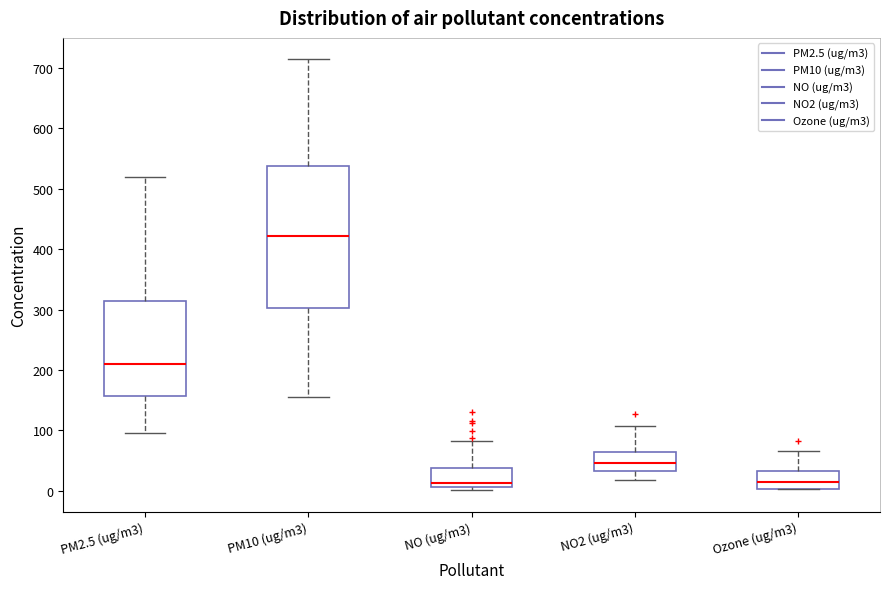

Which box's median line is the highest?

PM10 (ug/m3)